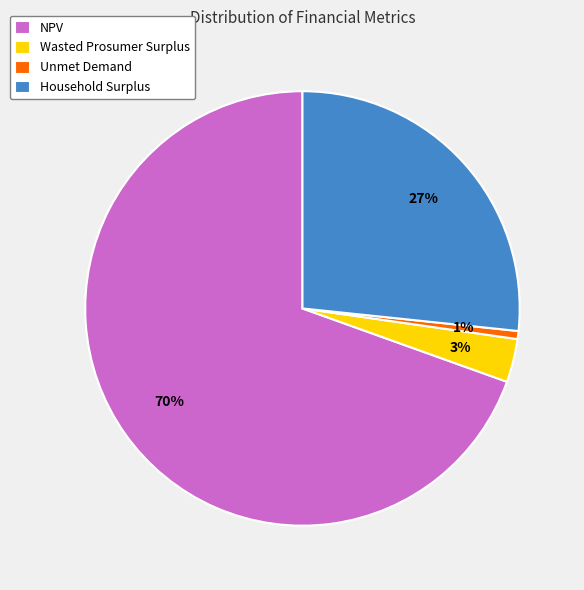

To the nearest percent, what is the combined percentage of NPV and Unmet Demand?

70%